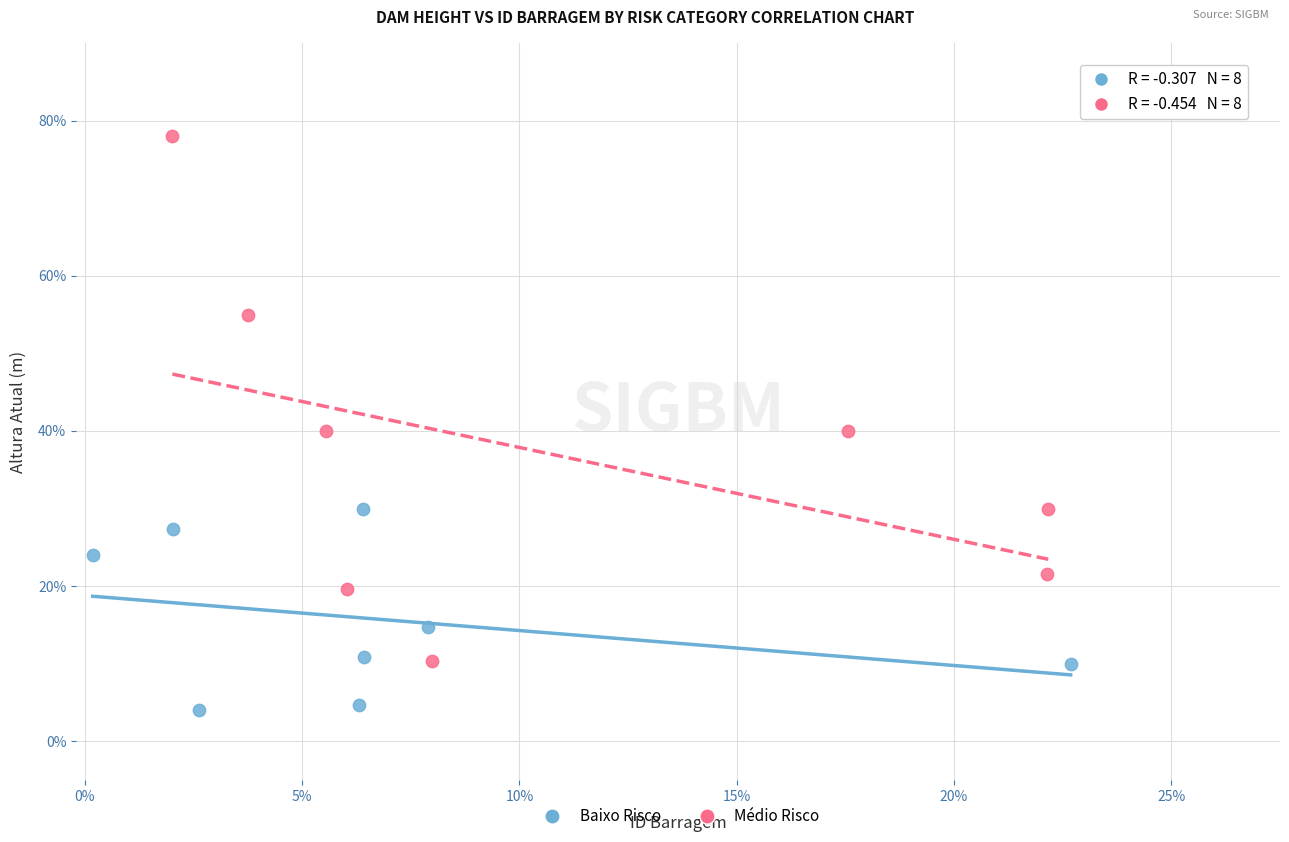

Which series contains the lowest Y value?

Baixo Risco